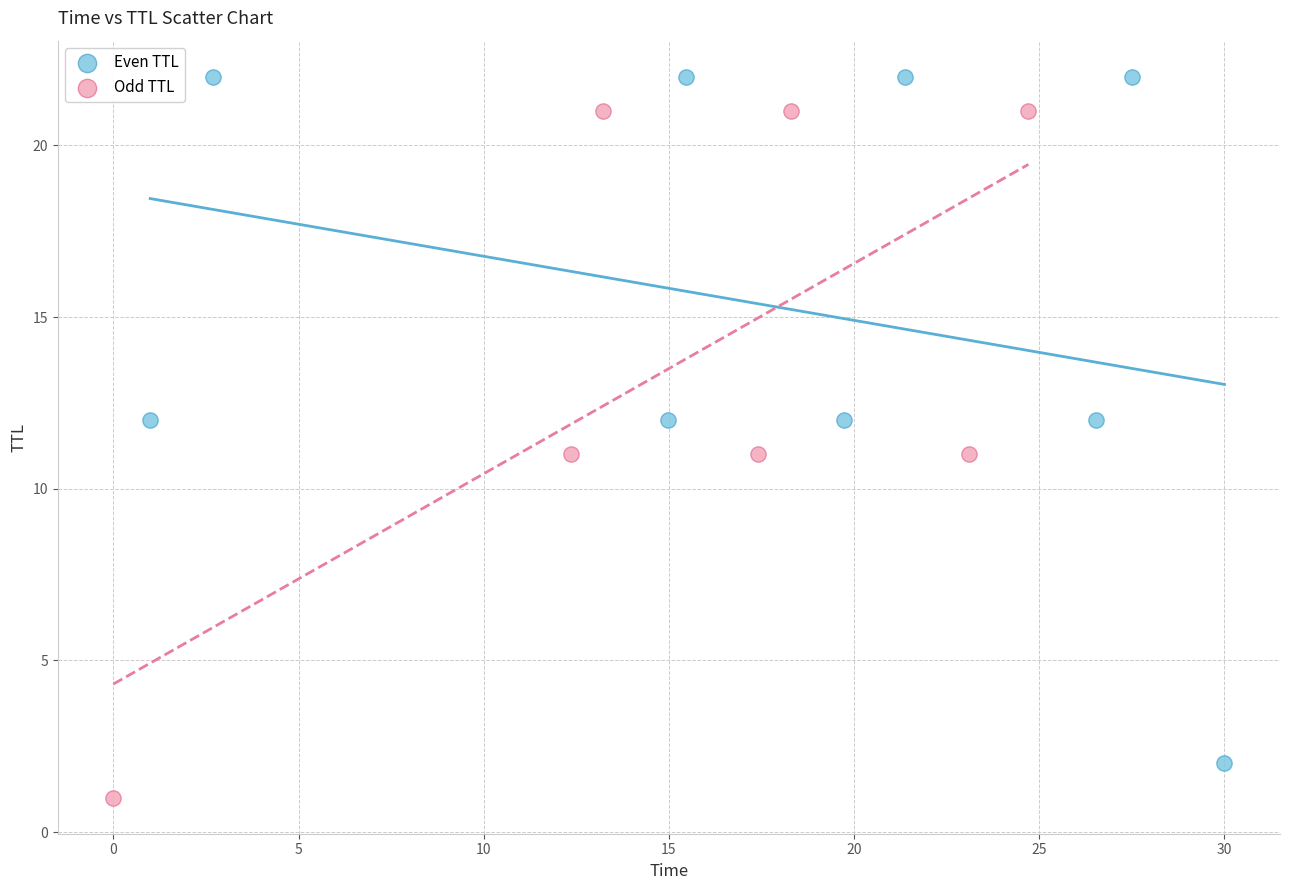

What are all the series names shown in the legend?

Even TTL, Odd TTL